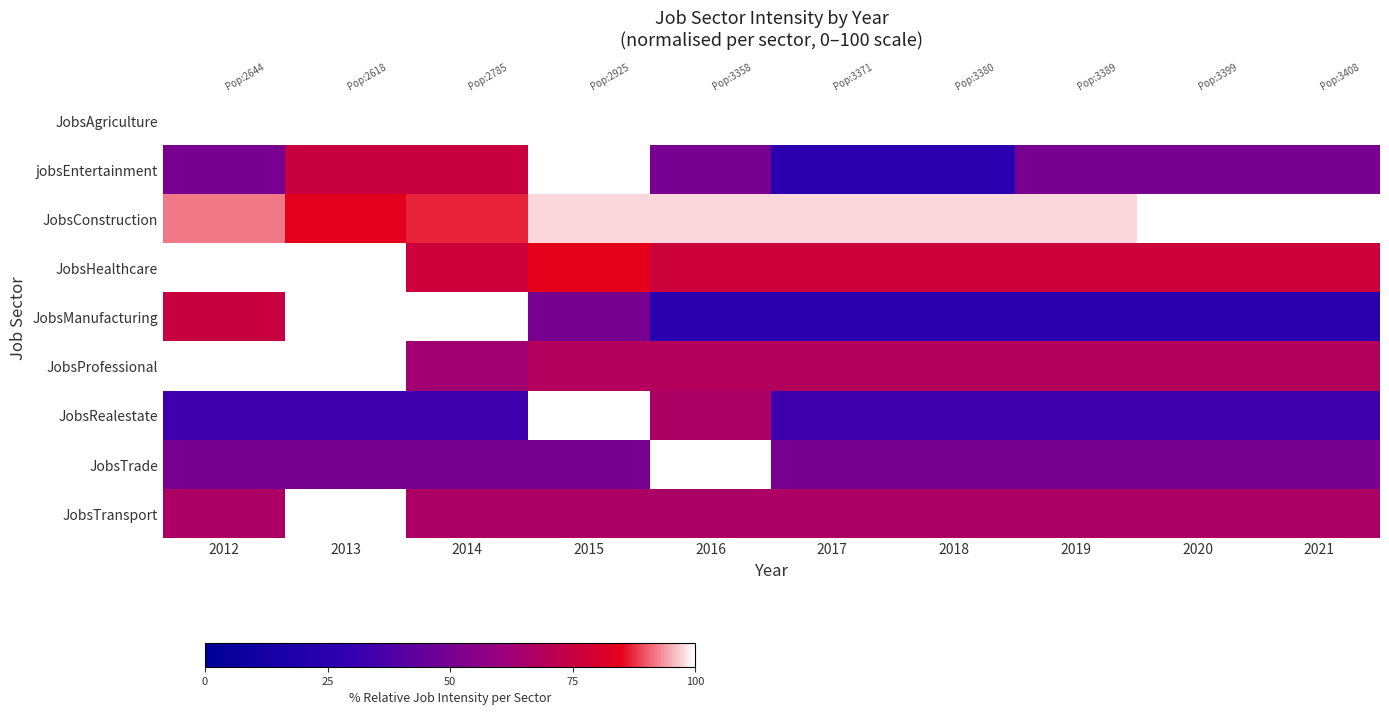

Is it true that JobsHealthcare equals 131.5 at 2019?

False